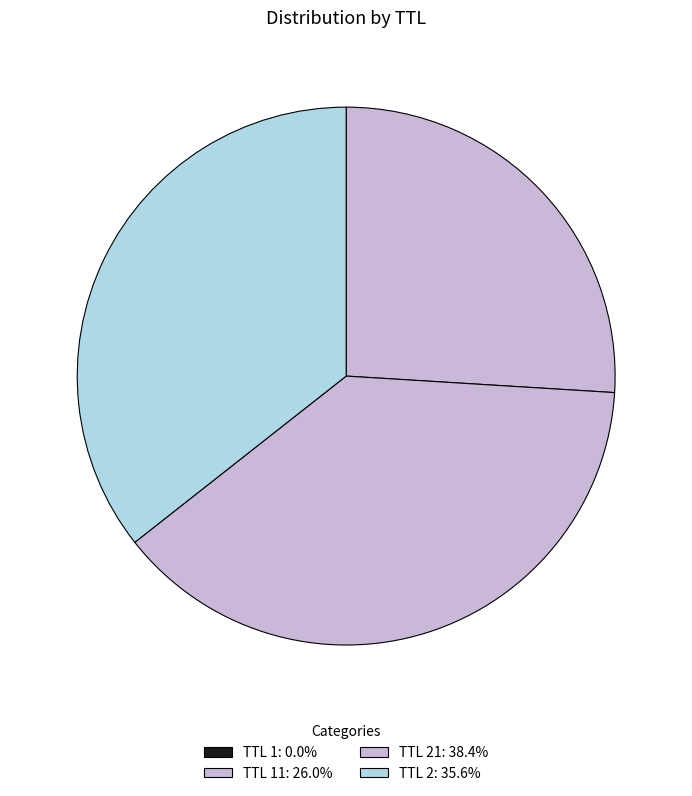

Is there a majority slice in this chart?

No